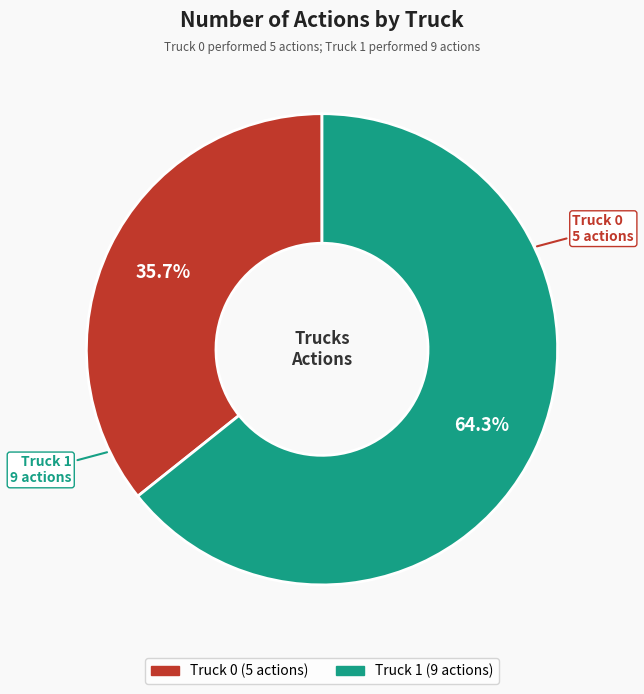

Which category has the smallest portion of the pie?

Truck 0